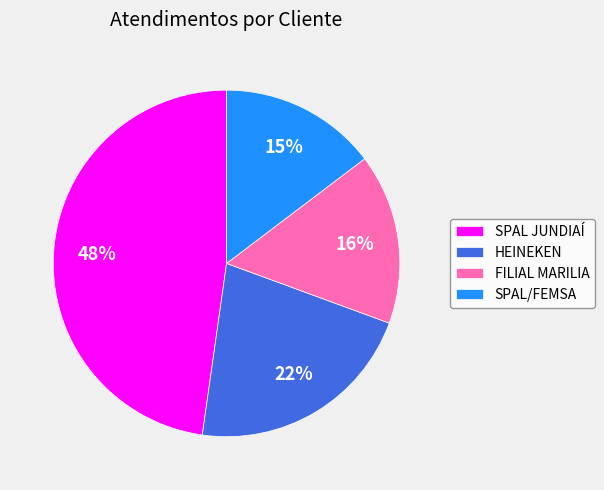

Is it true that FILIAL MARILIA is 16% of the pie?

True